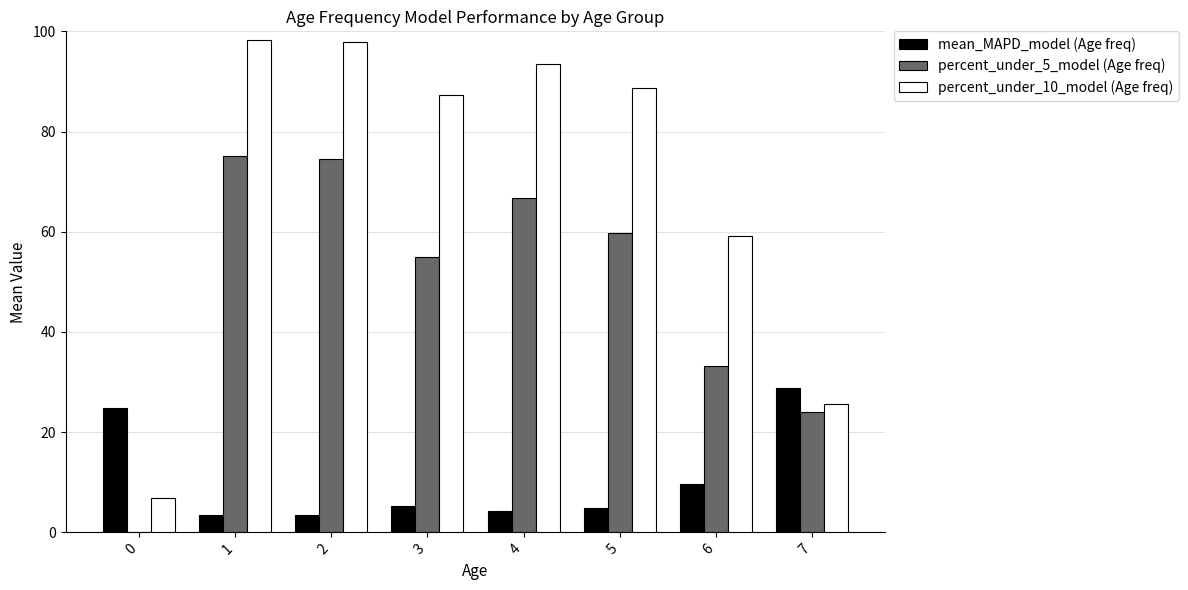

Which series has the largest range (max minus min)?

percent_under_10_model (Age freq)